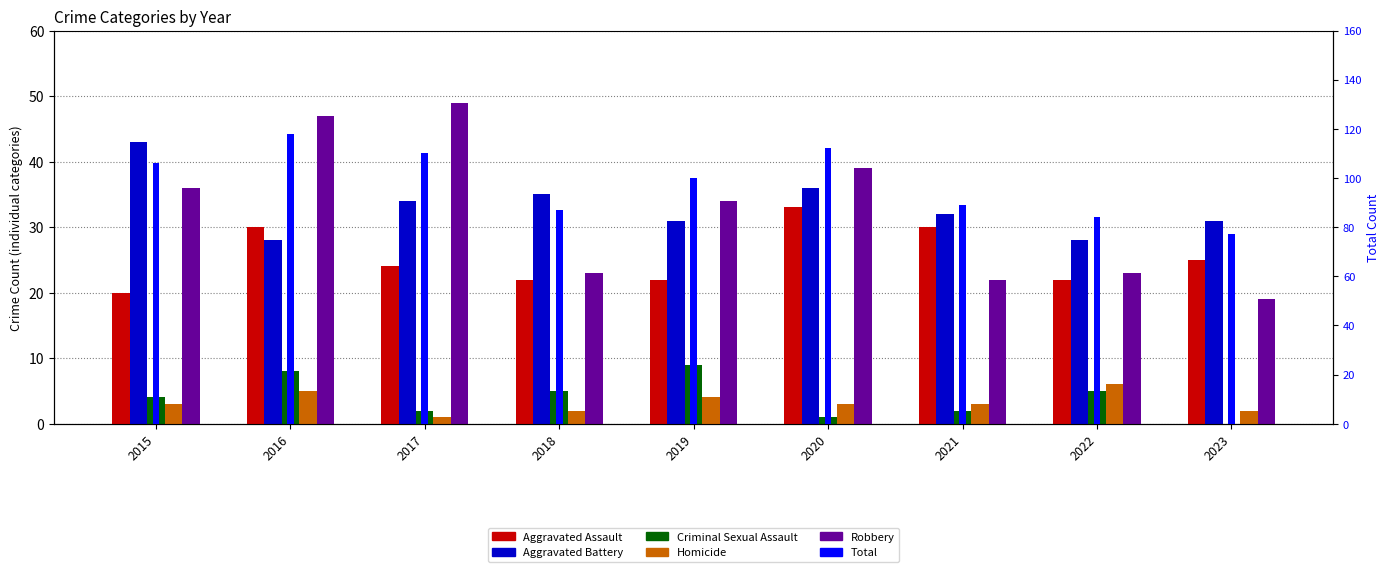

Is it true that Aggravated Battery equals 31 at 2023?

True